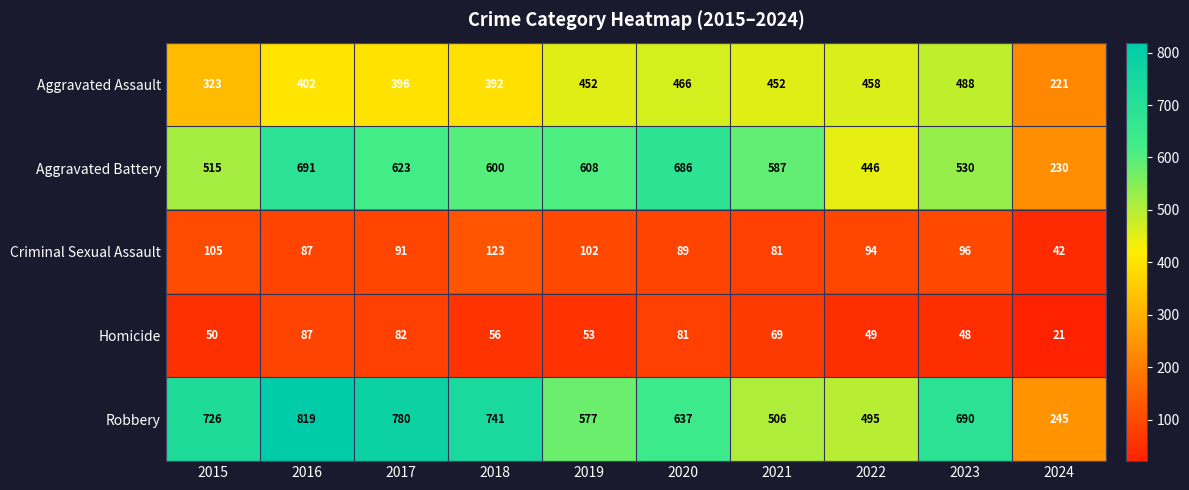

What is the smallest value displayed?

21